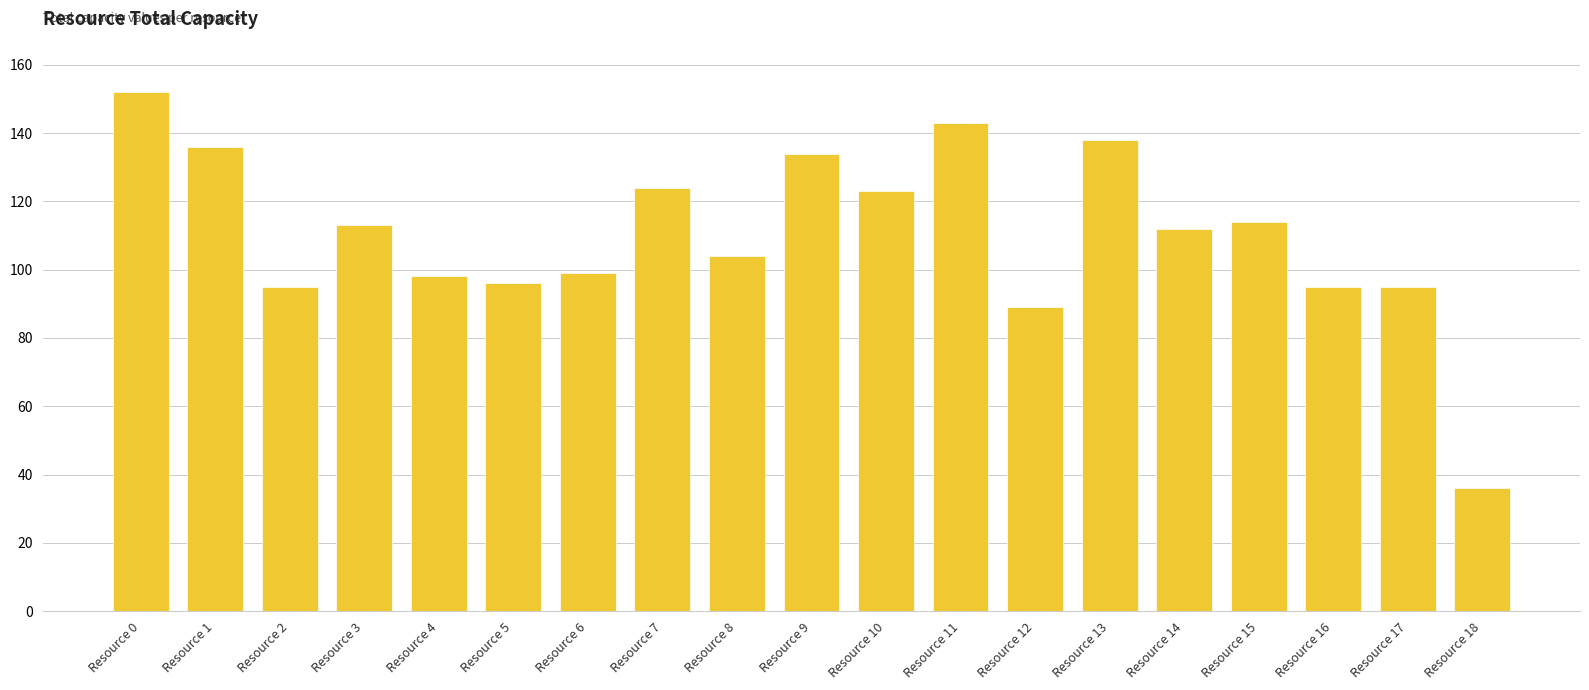

Reading left to right, what are all the values shown in this chart?

Resource 0=152	Resource 1=136	Resource 2=95	Resource 3=113	Resource 4=98	Resource 5=96	Resource 6=99	Resource 7=124	Resource 8=104	Resource 9=134	Resource 10=123	Resource 11=143	Resource 12=89	Resource 13=138	Resource 14=112	Resource 15=114	Resource 16=95	Resource 17=95	Resource 18=36